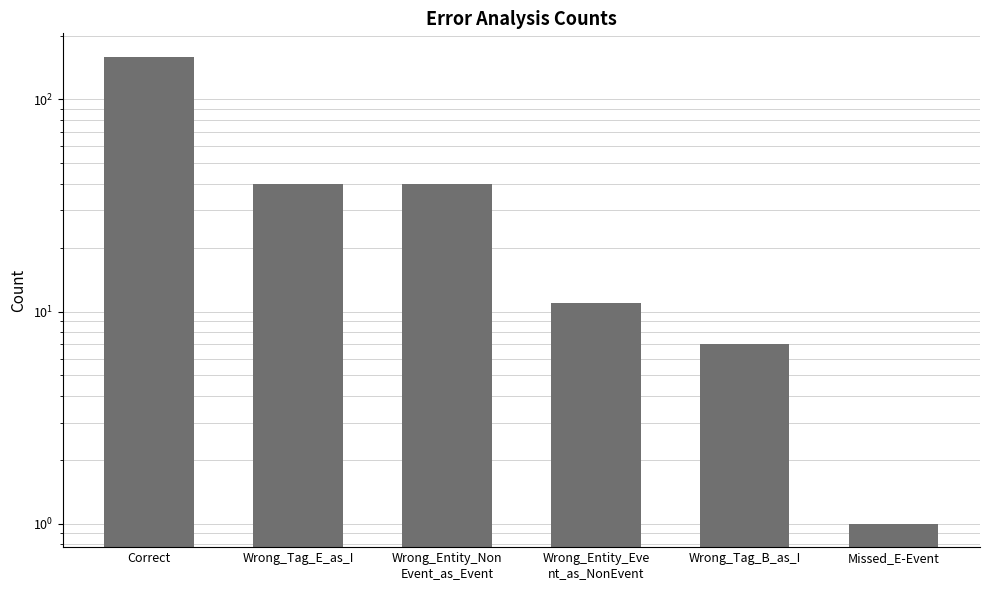

Is it true that the value at Wrong_Entity_Eve
nt_as_NonEvent is 6?

False